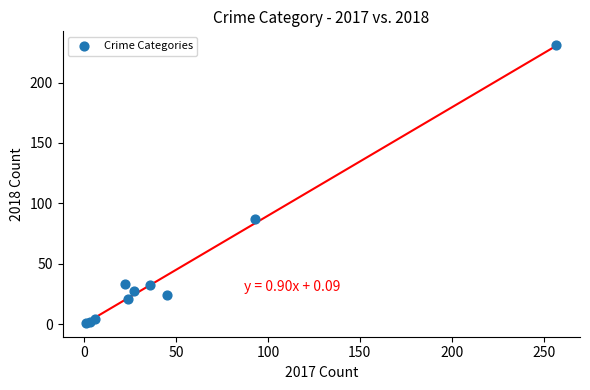

What Y value in the scatter plot is closest to 116?

87